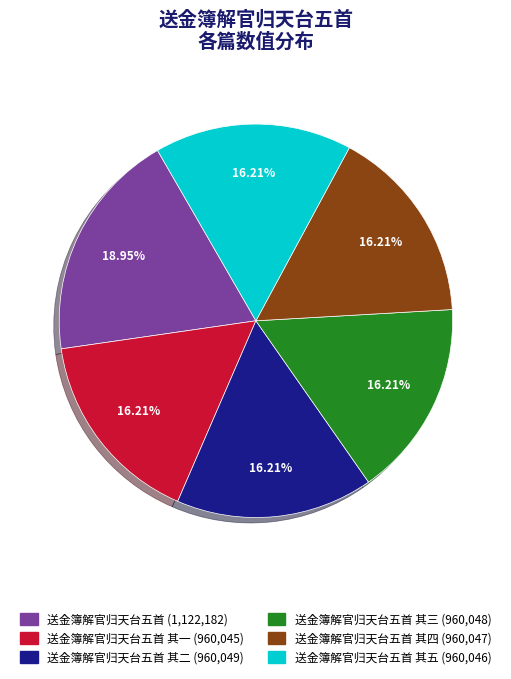

Does any single category account for the majority?

No